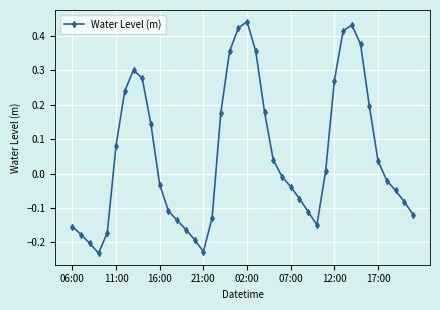

How many points are lower than both their immediate neighbors (excluding endpoints)?

3